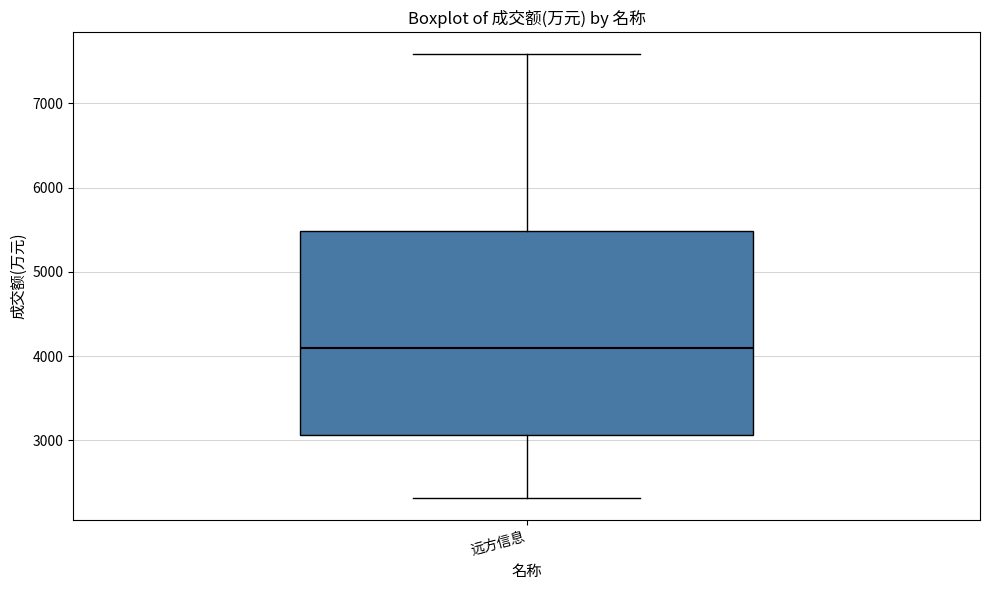

Read this box plot against the y-axis: the position of the median line, the range covered by the box, and the ends of both whiskers. The values are not printed on the chart, so give them approximately, as read against the axis.

median 4100, box 3100 to 5500, whiskers 2300 to 7600